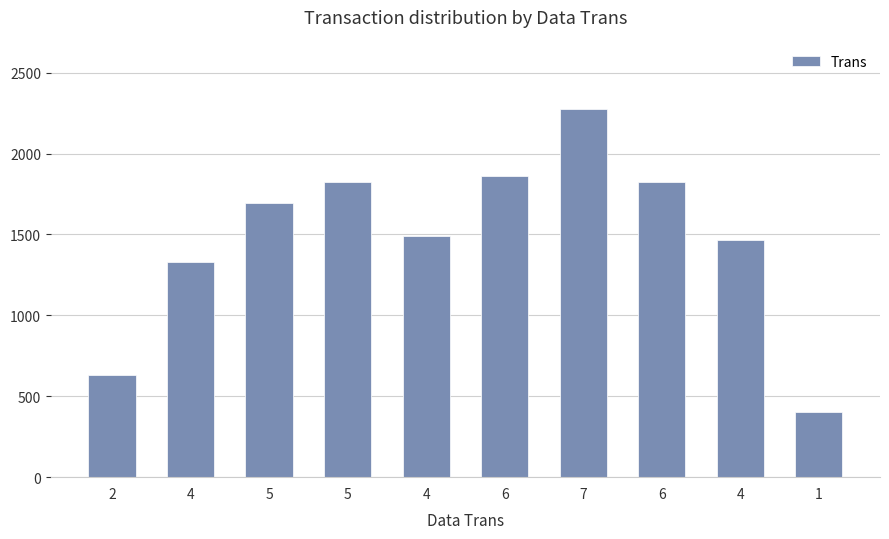

What is the label of the 4th bar from the right?

7